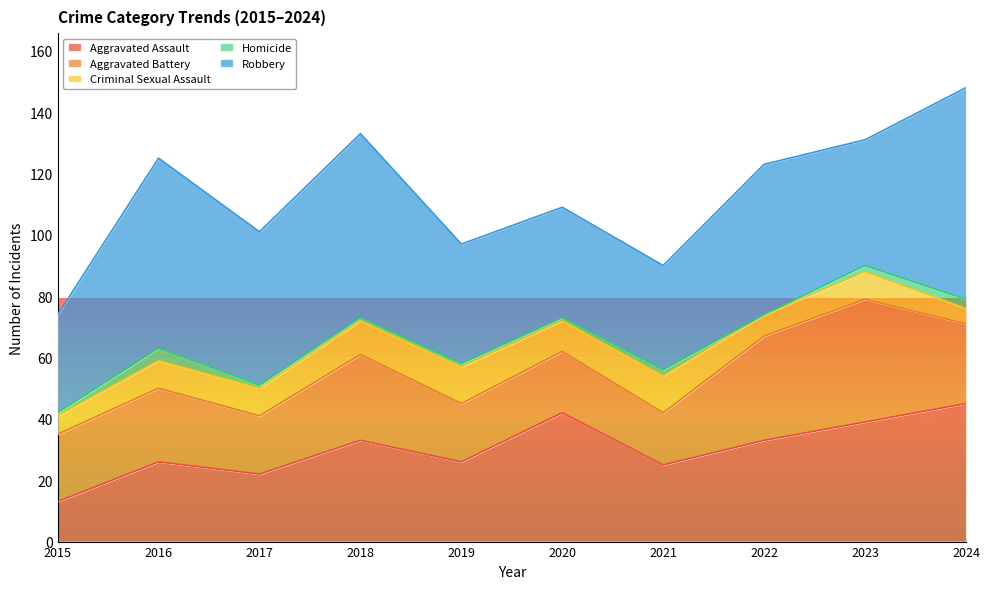

At which category is the sum across all series the highest?

2024